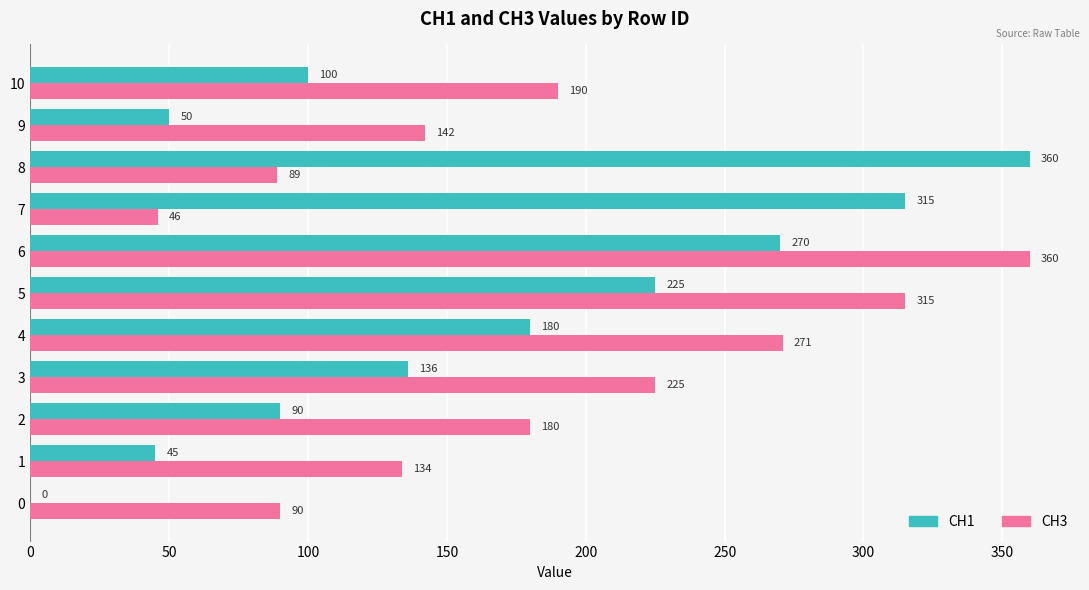

At which label is CH3 closest to 203?

10